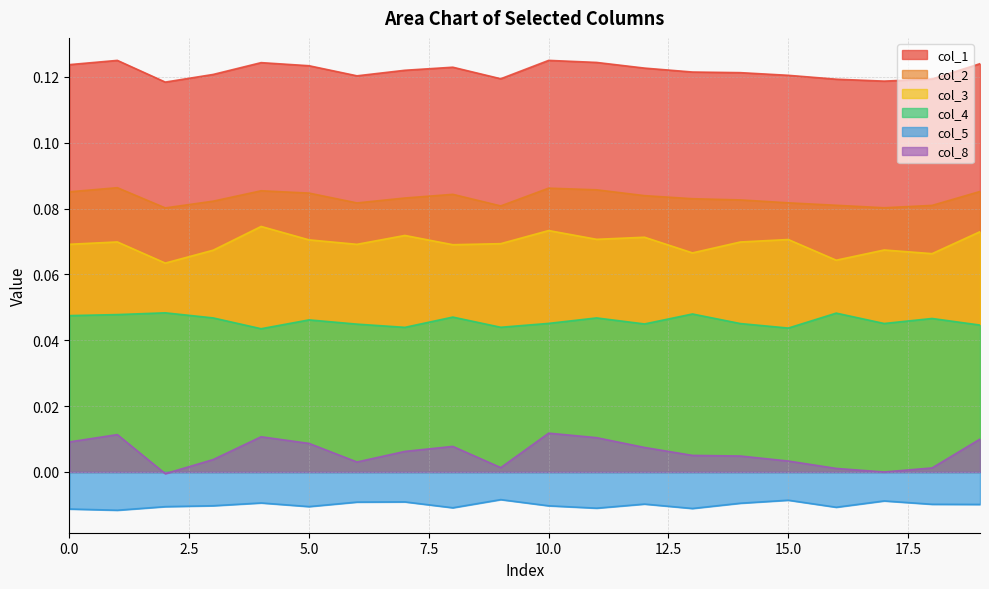

The col_2 series shows 0.0 at 3. True or false?

False